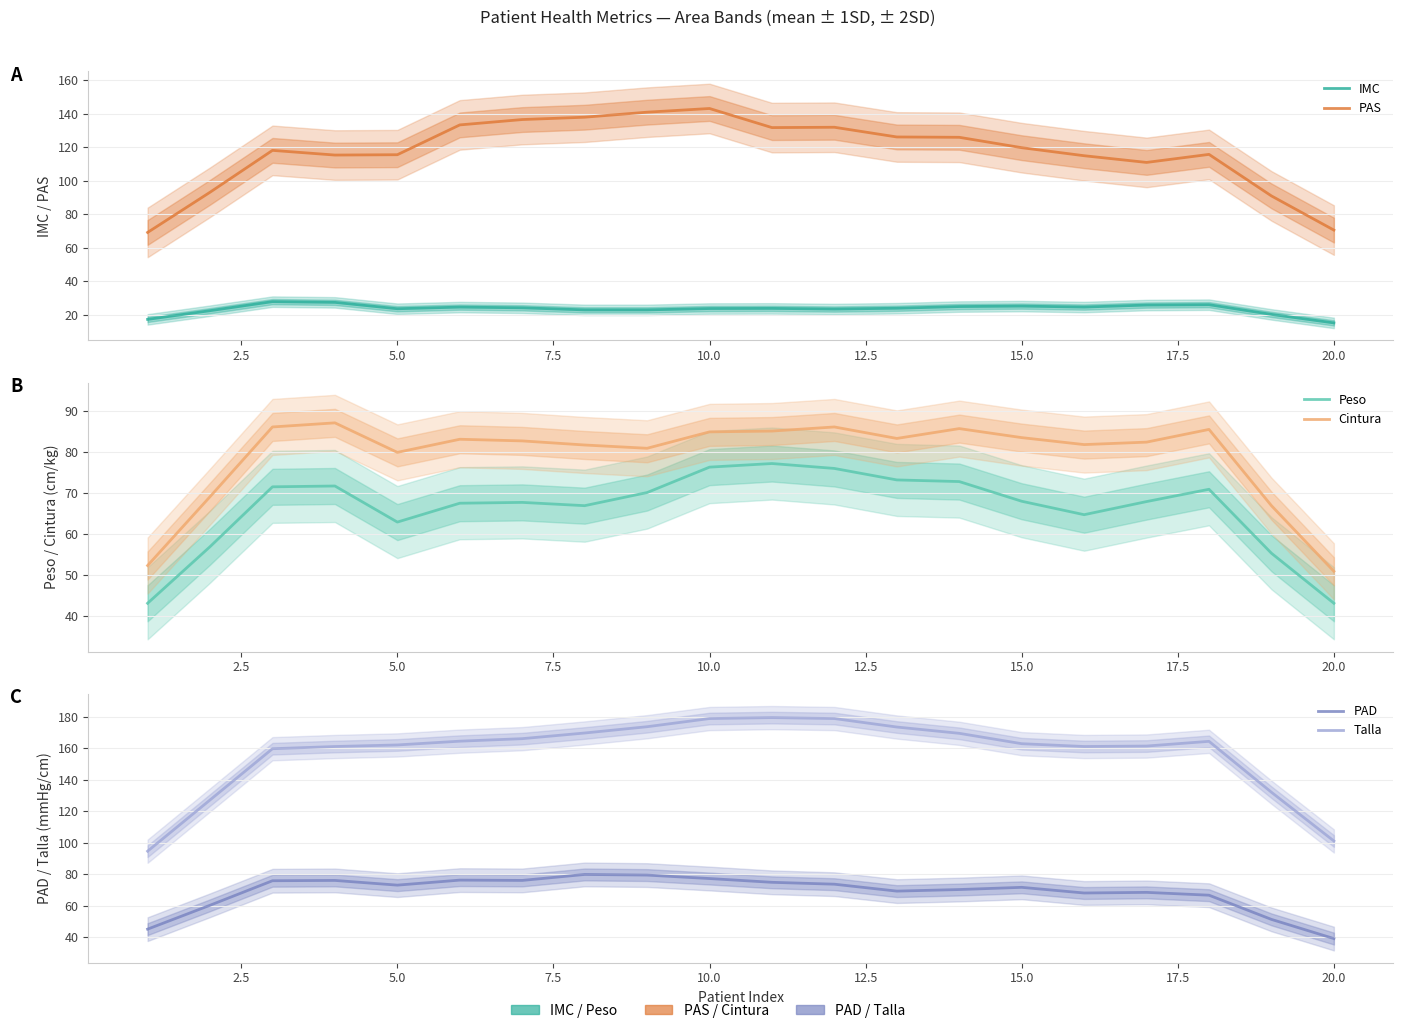

What are all the series names shown in the legend?

IMC, PAS, Peso, Cintura, PAD, Talla